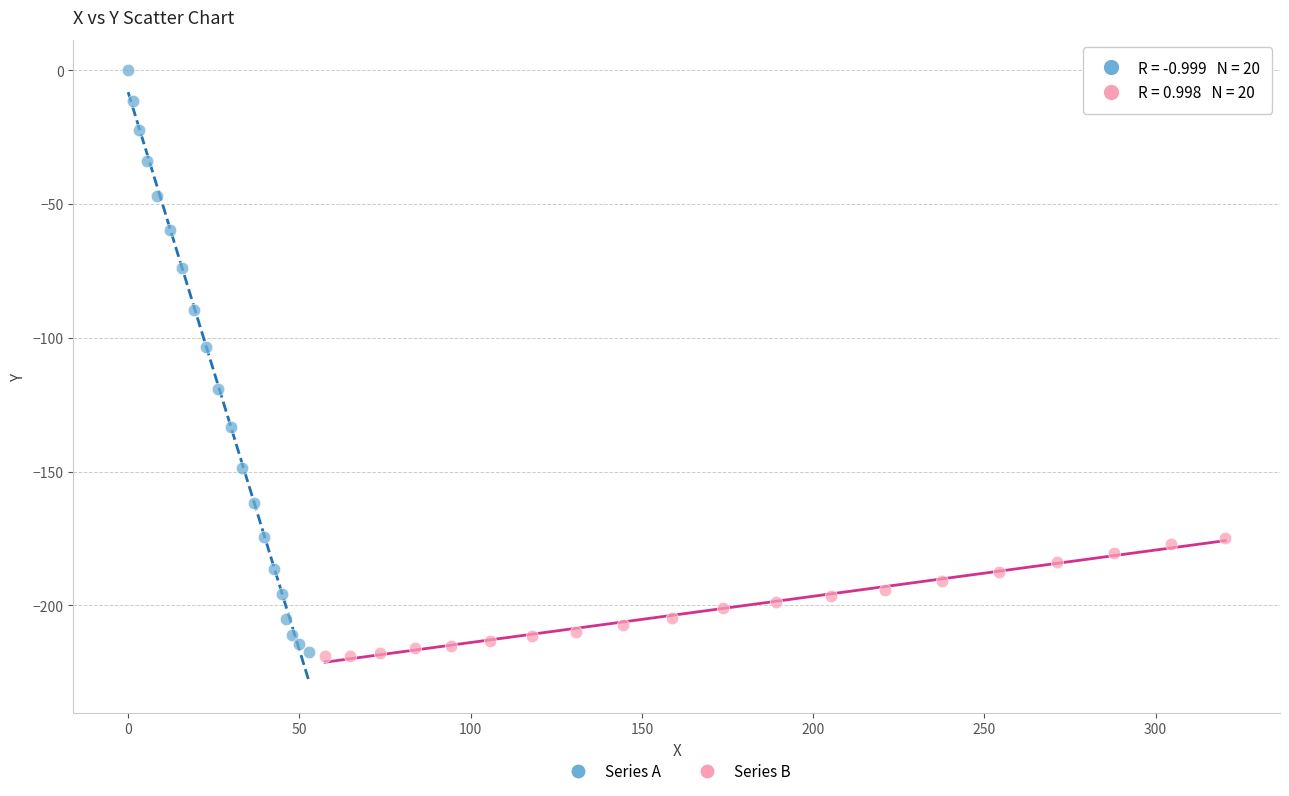

Which series has the largest Y range (max minus min)?

Series A